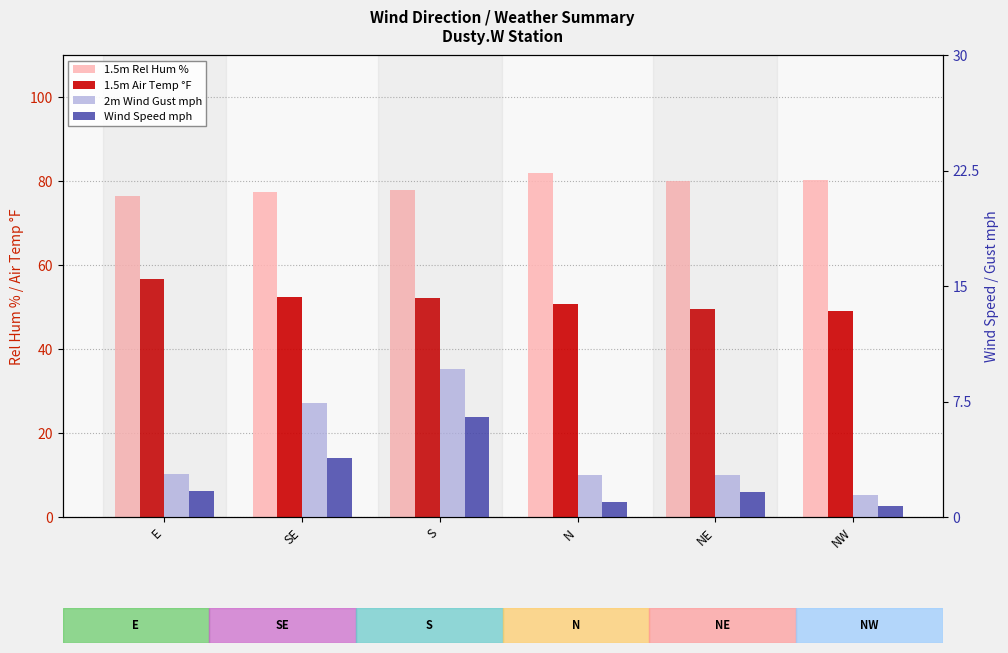

At which label does Wind Speed mph reach its minimum?

NW